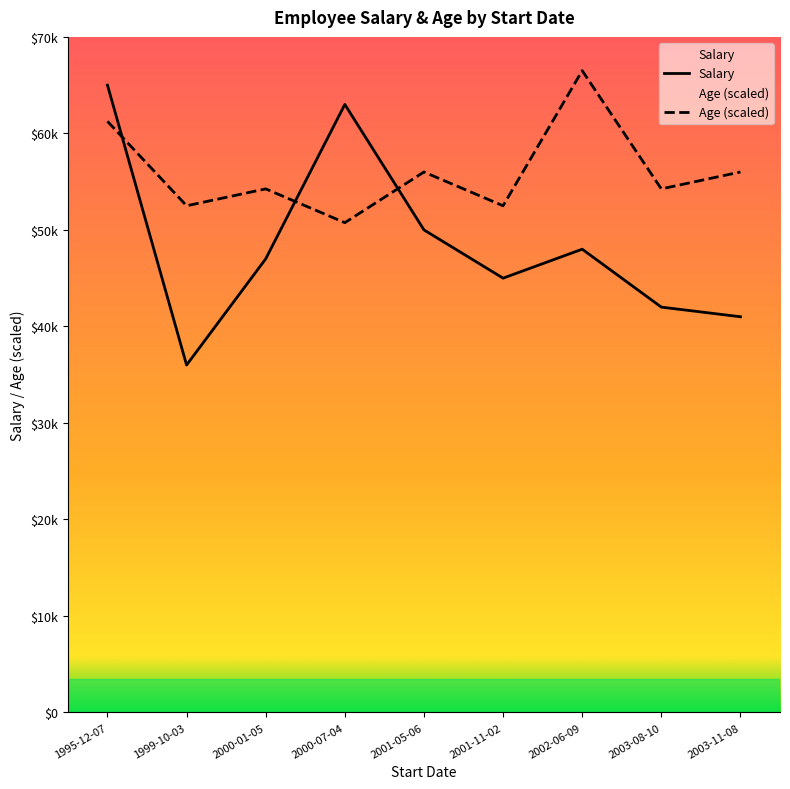

The value of Age (scaled) at 1995-12-07 is 61250. True or false?

True